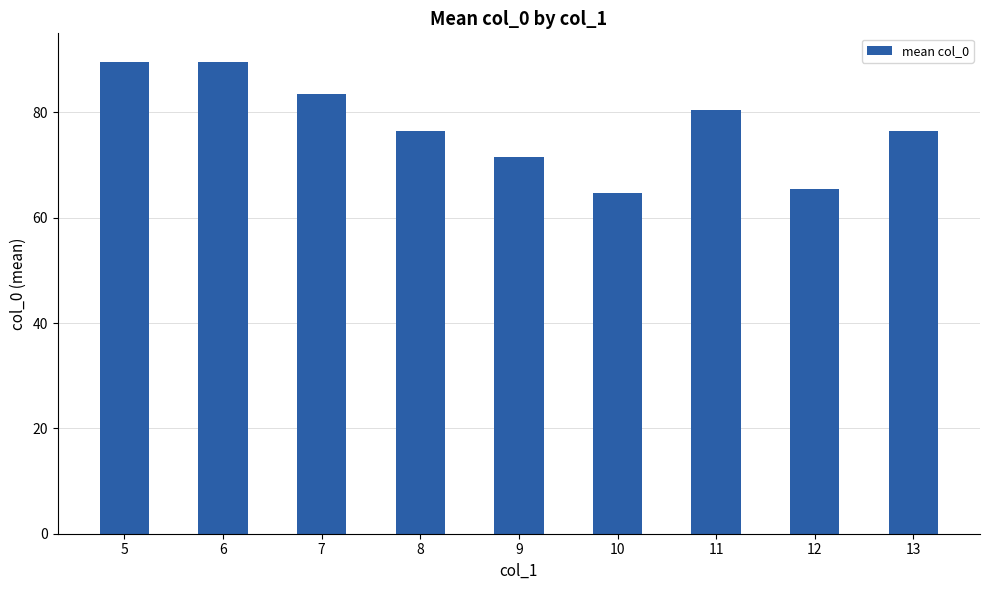

Is it true that the value at 8 is 19.9?

False